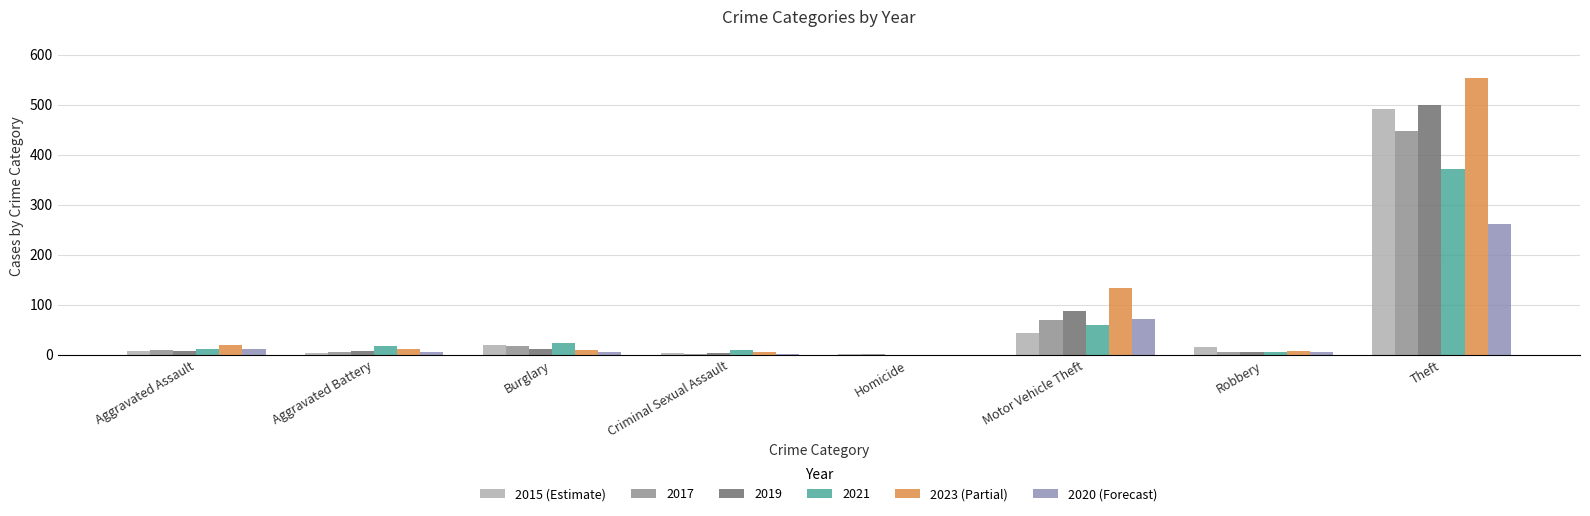

At which category is the sum across all series the highest?

Theft